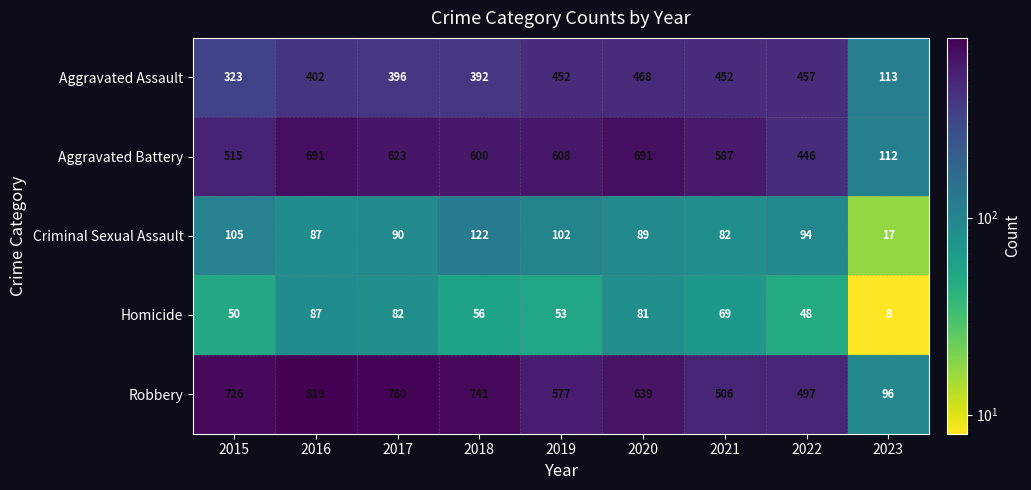

What is the difference between the second highest and minimum values in the Aggravated Battery series?

579